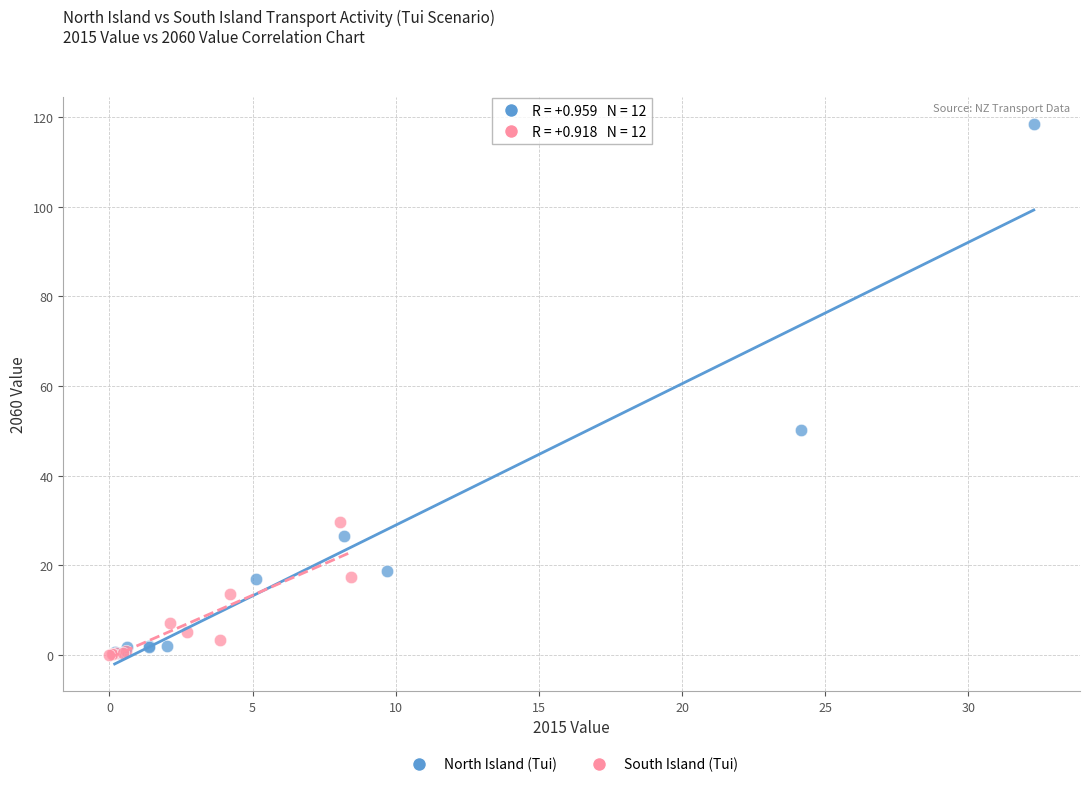

What are all the series names shown in the legend?

North Island (Tui), South Island (Tui)